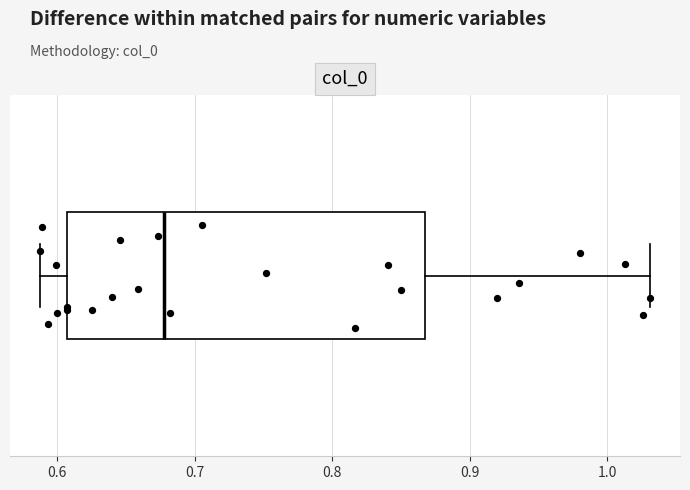

Transcribe this box plot: give where the median line is, the range the box spans, and where the two whiskers end, as read against the x-axis. The values are not printed on the chart, so give them approximately, as read against the axis.

median 0.68, box 0.61 to 0.87, whiskers 0.59 to 1.03